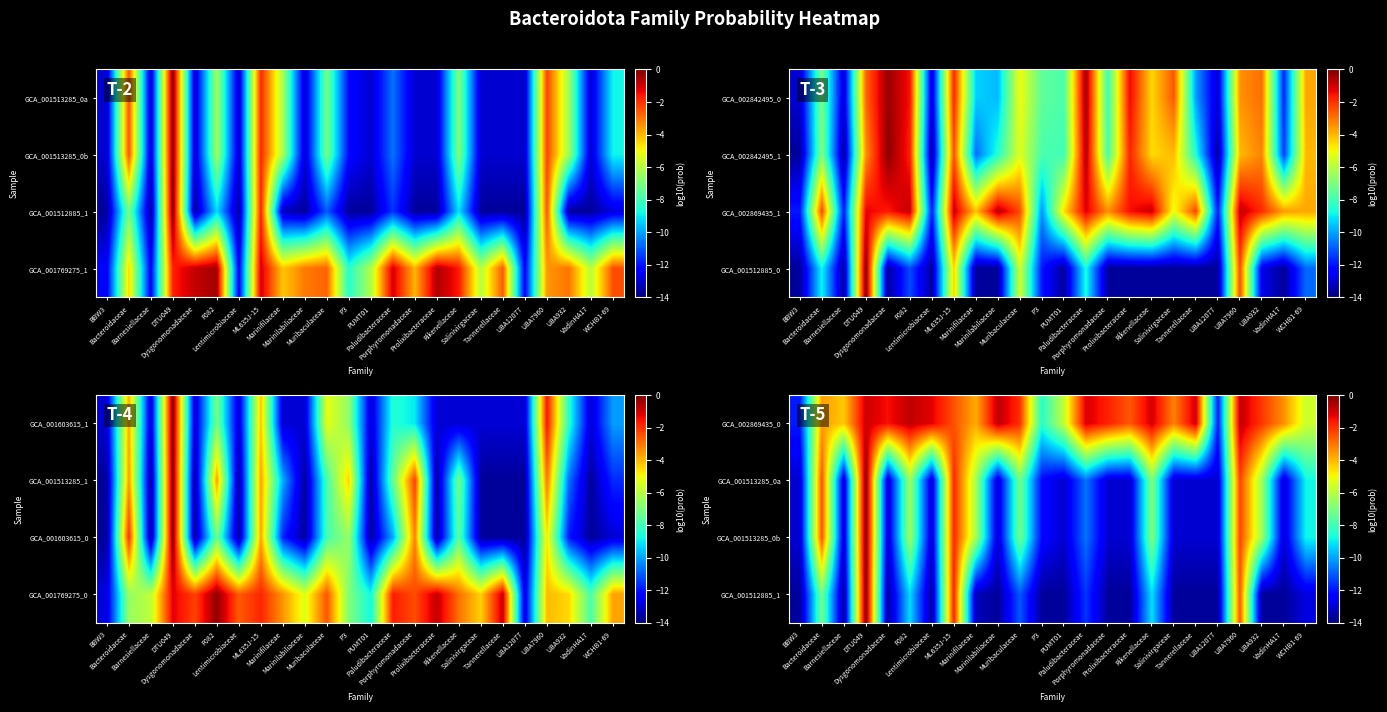

What is the total value across all series at PUMT01?

-45.5